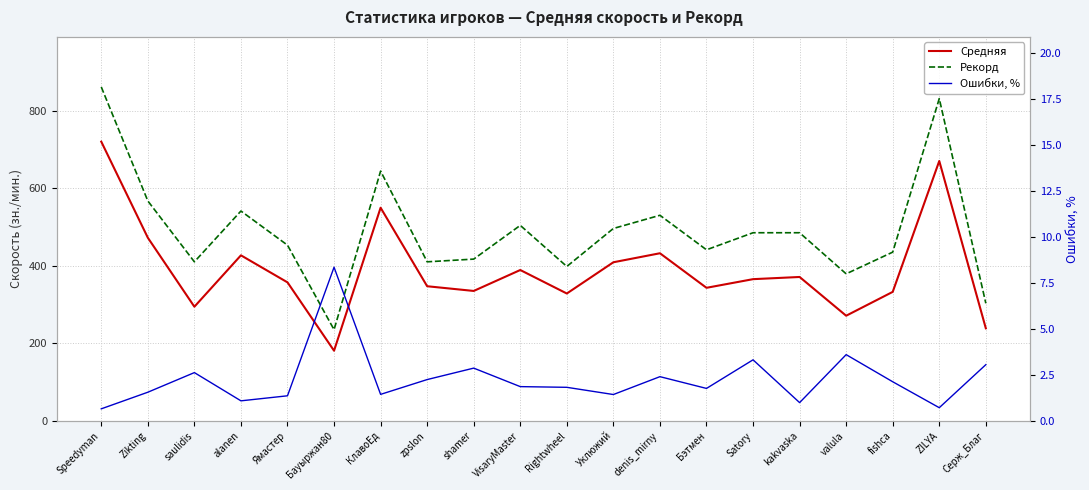

What is the value of the Рекорд point at the 8th from the left?

410.0